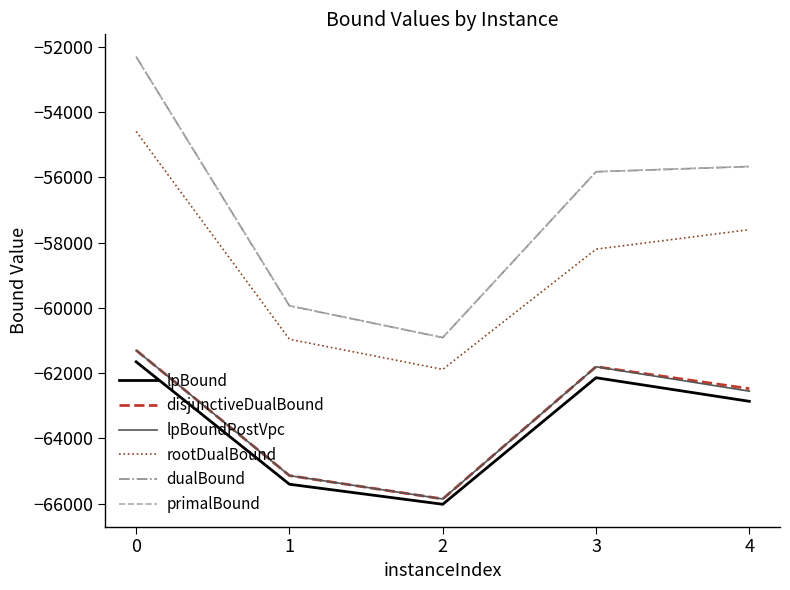

Reading left to right, transcribe all the data shown in this chart.

lpBound: -61651.2	-65403.7	-66017.1	-62139.2	-62862.3
disjunctiveDualBound: -61298.1	-65138.6	-65854.0	-61800.7	-62474.9
lpBoundPostVpc: -61298.1	-65138.6	-65854.7	-61803.7	-62550.7
rootDualBound: -54592.9	-60960.2	-61883.4	-58200.0	-57601.8
dualBound: -52301.0	-59935.4	-60909.4	-55827.6	-55667.3
primalBound: -52301.0	-59930.0	-60908.0	-55825.0	-55665.0